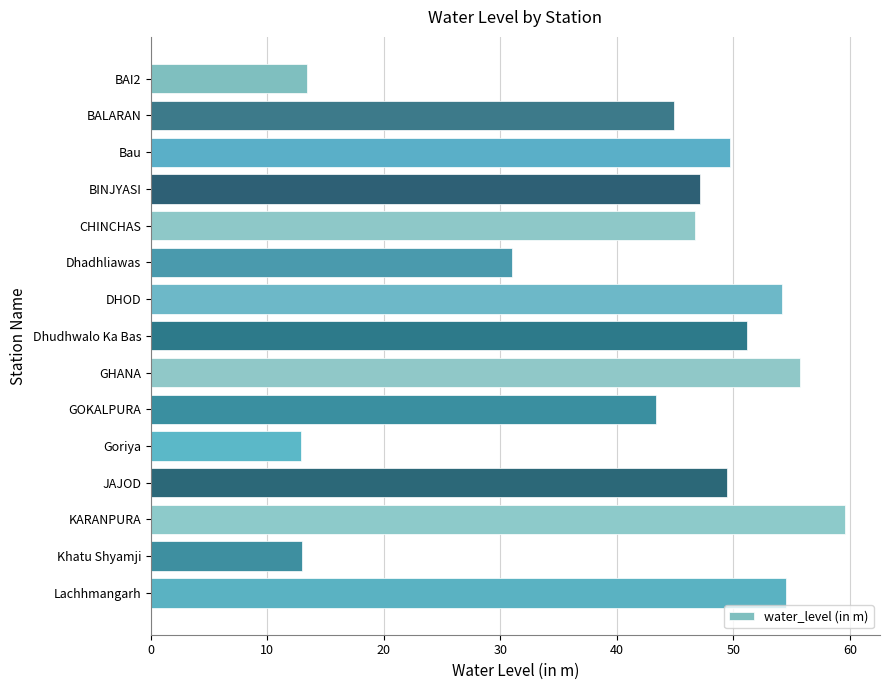

What is the maximum value shown in the chart?

59.6